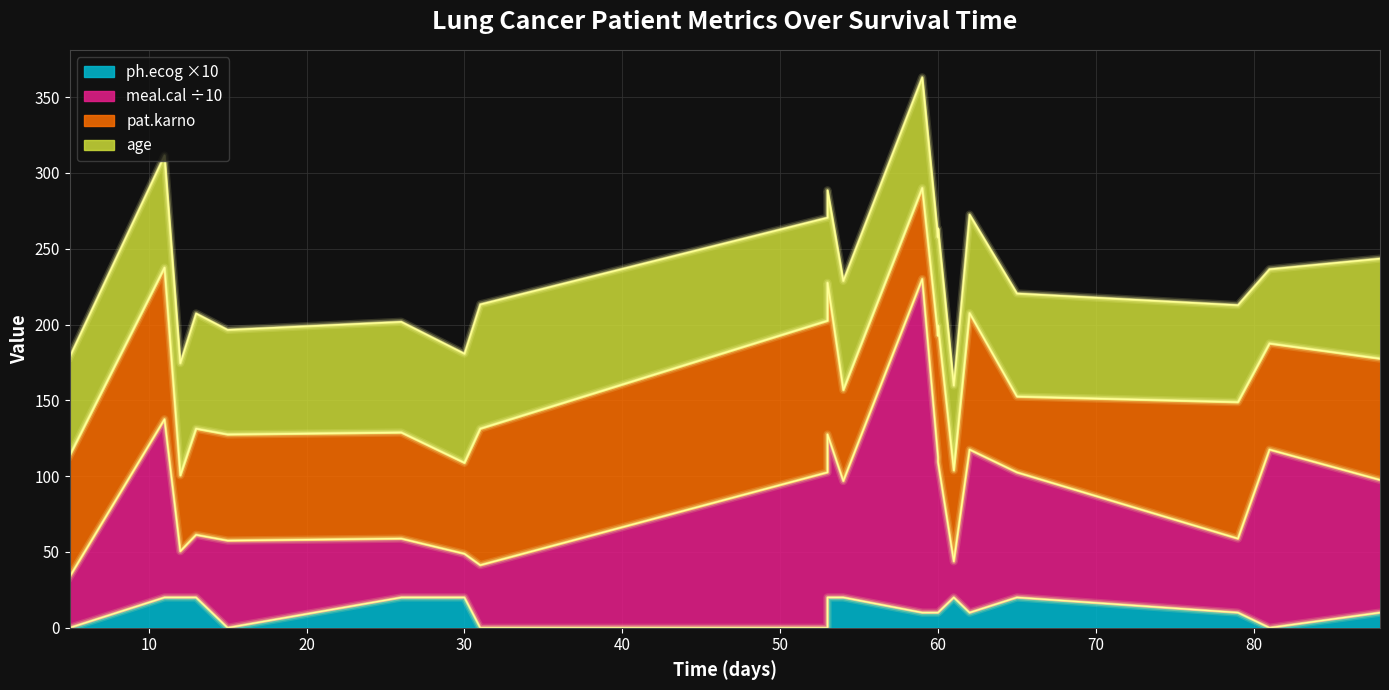

Which has a higher value, 65 or 61?

65